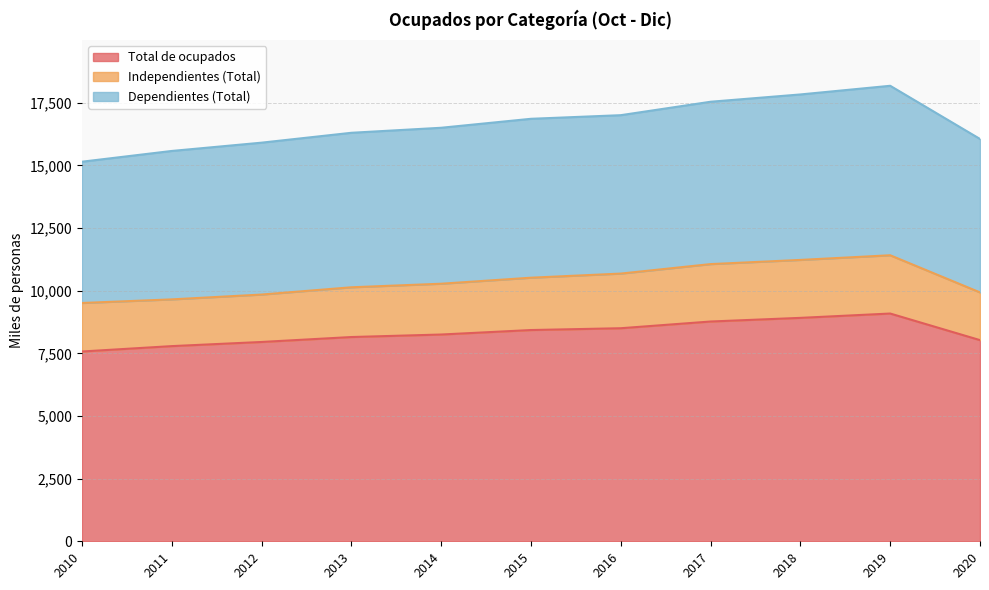

Is it true that Dependientes (Total) equals 15904.5 at 2012?

True